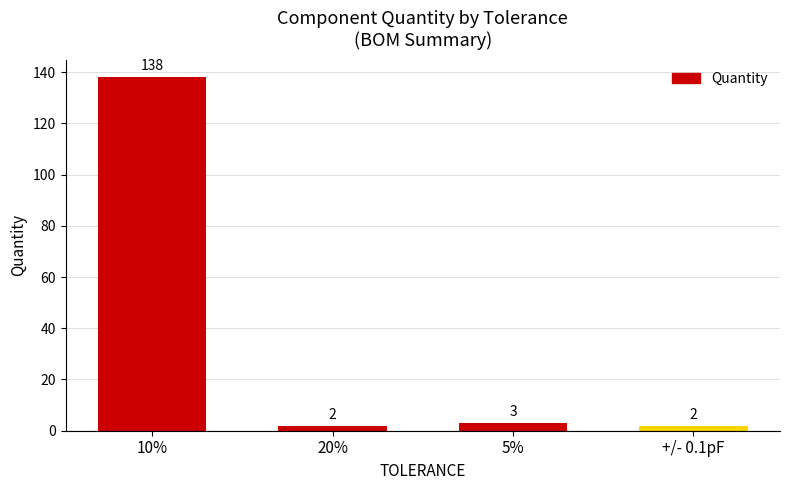

What is the sum of the values at 20% and 5%?

5